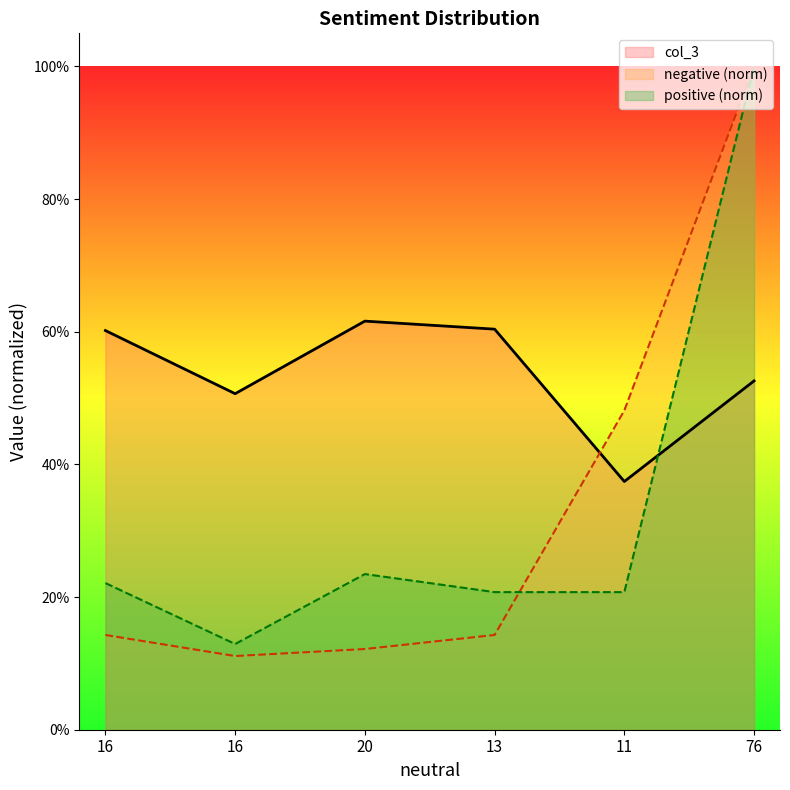

Which category has the lowest value in the negative series?

16